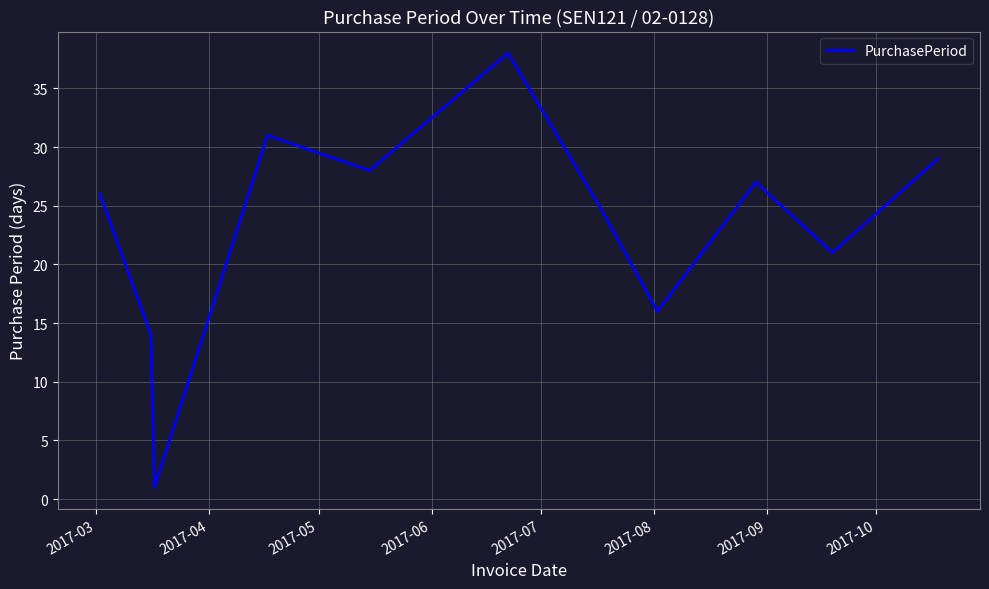

Does the chart display data point markers on the line(s)?

No